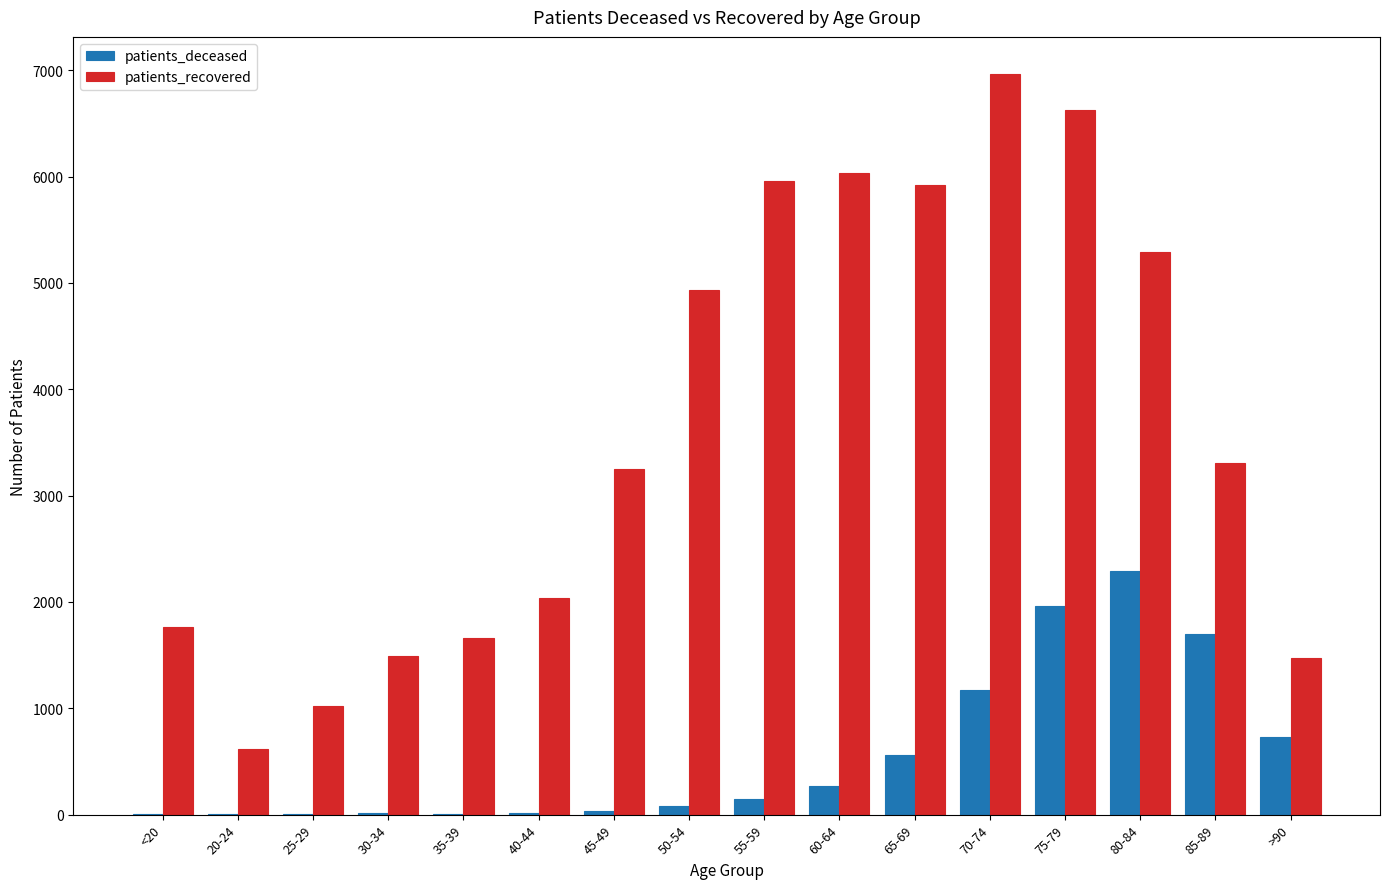

What is the sum of all patients_deceased values?

8991